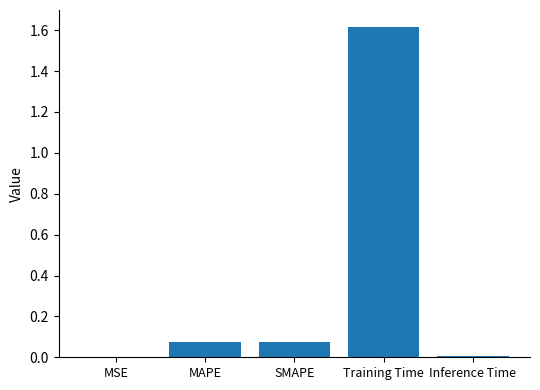

What is the sum of all values?

1.8